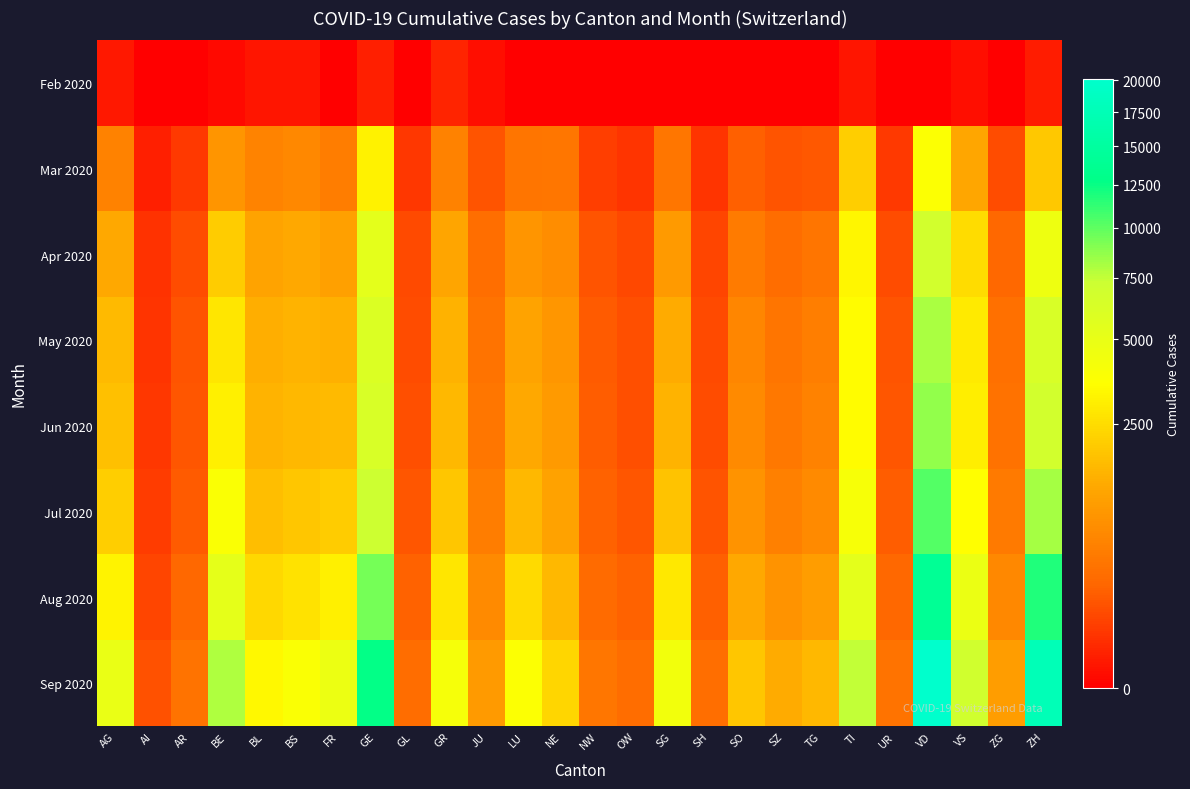

What is the average value of the Apr 2020 series?

1359